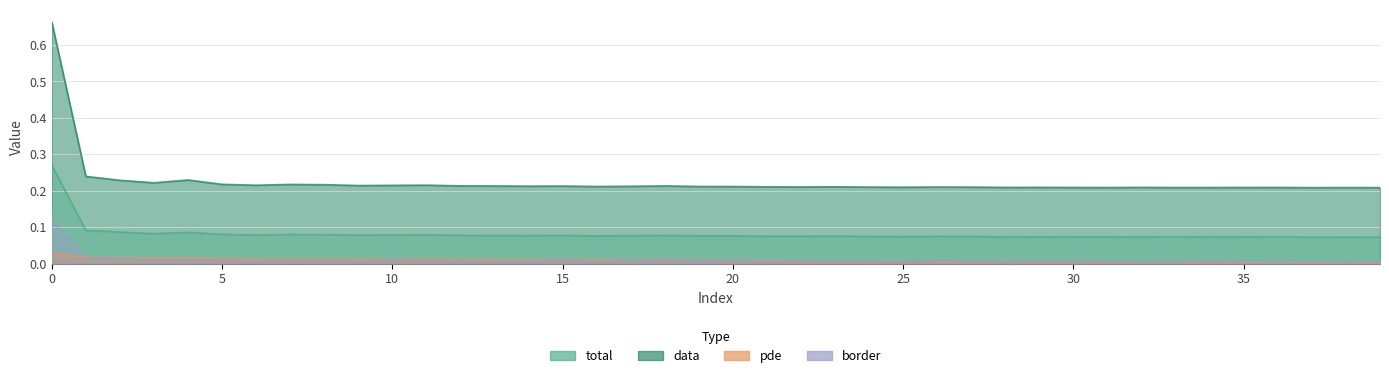

True or false: data and total intersect in this chart.

False